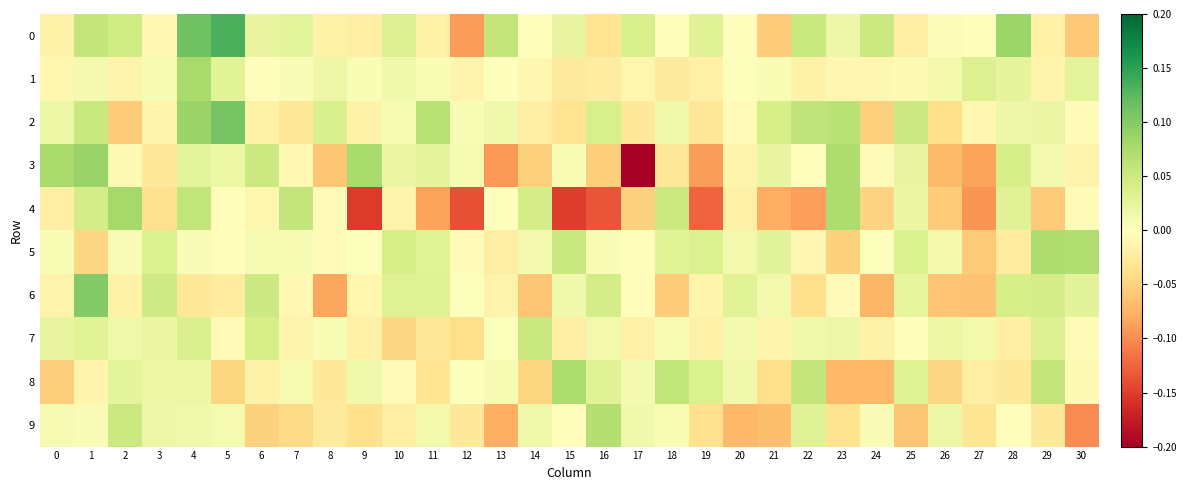

Which series has the largest range (max minus min)?

3